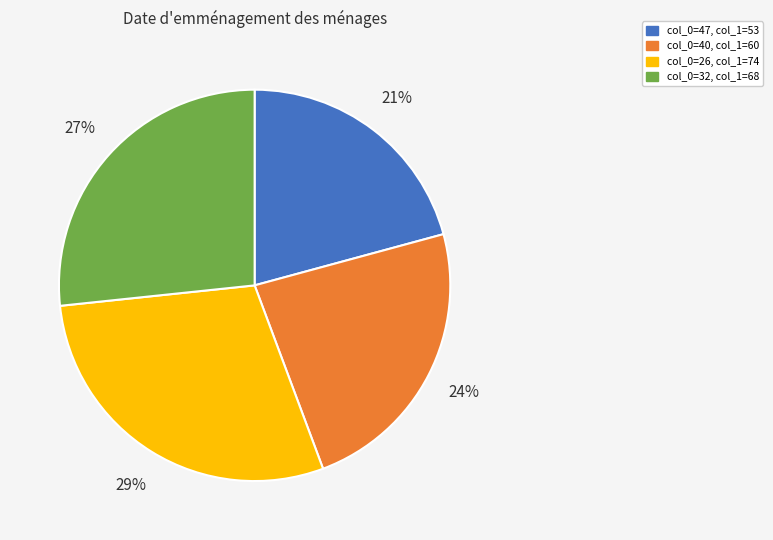

Is there a majority slice in this chart?

No